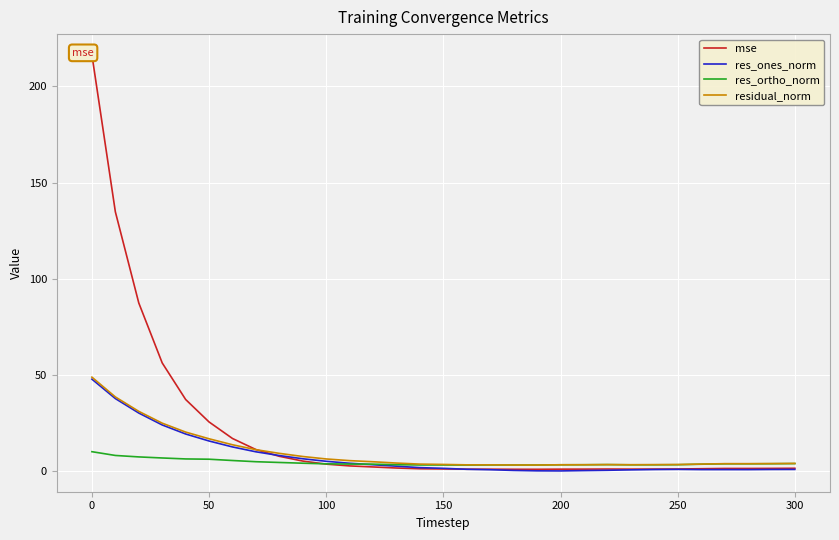

The res_ortho_norm series shows 3.2 at 200. True or false?

True